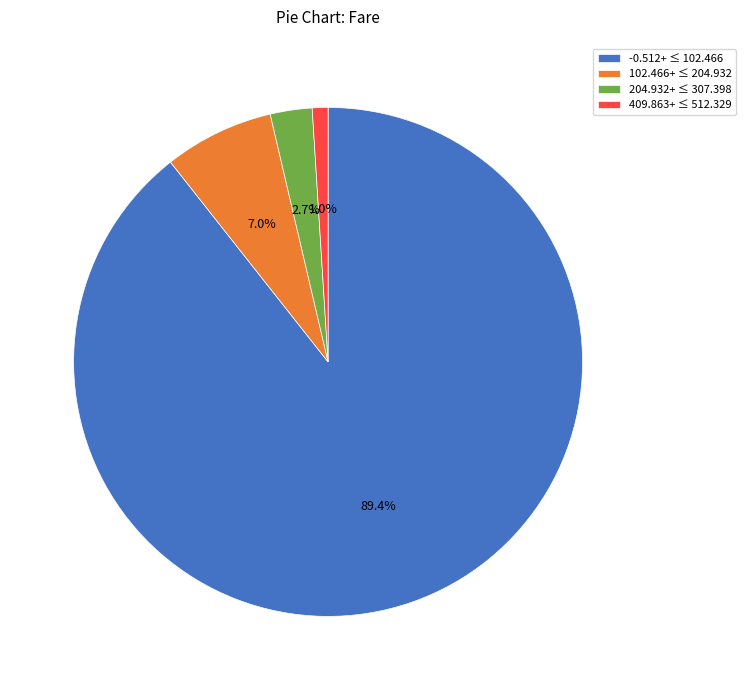

Do -0.512+ ≤ 102.466 and 204.932+ ≤ 307.398 together represent more than half of the pie?

Yes